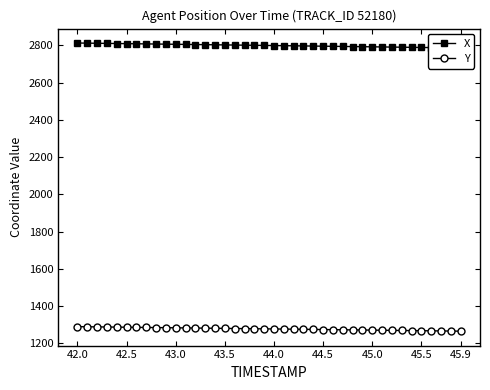

Is this an area chart (filled region under the line)?

No